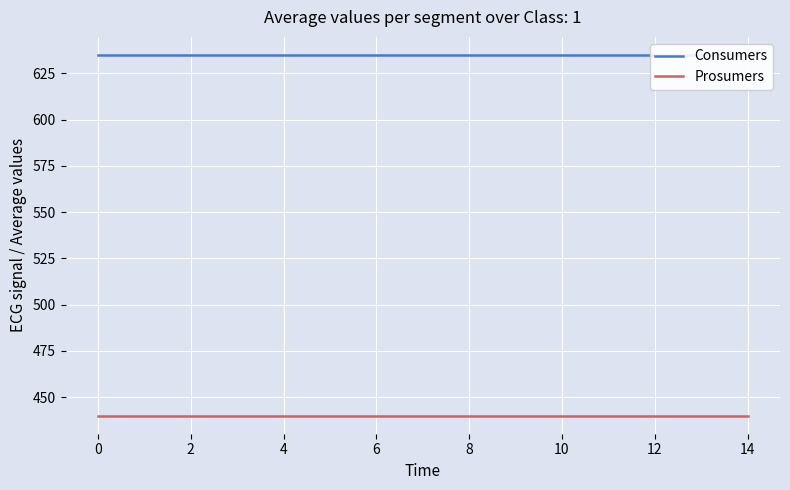

True or false: Consumers and Prosumers intersect in this chart.

False